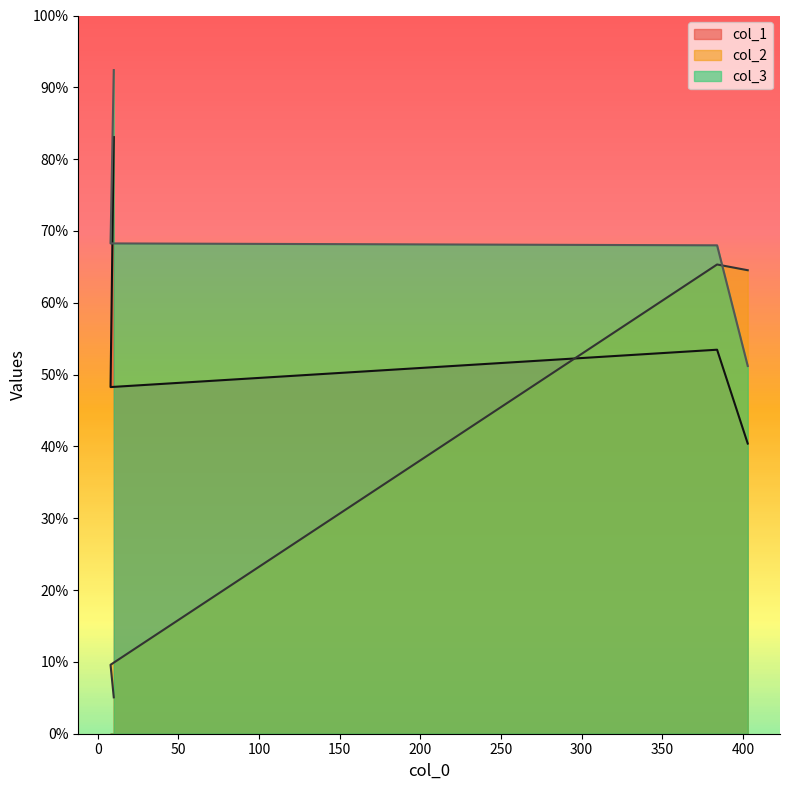

List the labels in order of col_1 value, largest first.

10, 384, 8, 403